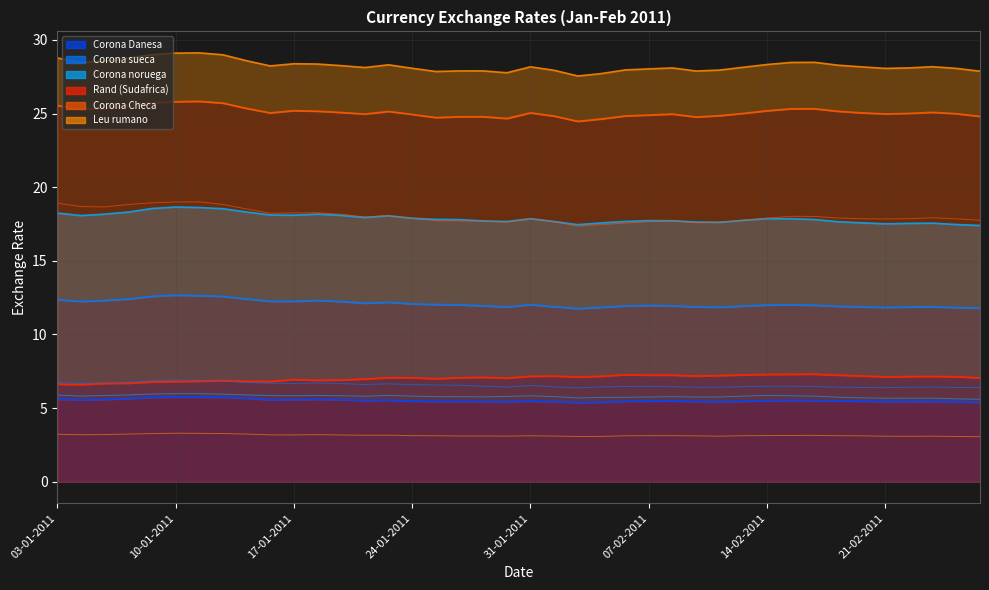

At which category does Corona noruega reach its first local valley?

04-01-2011